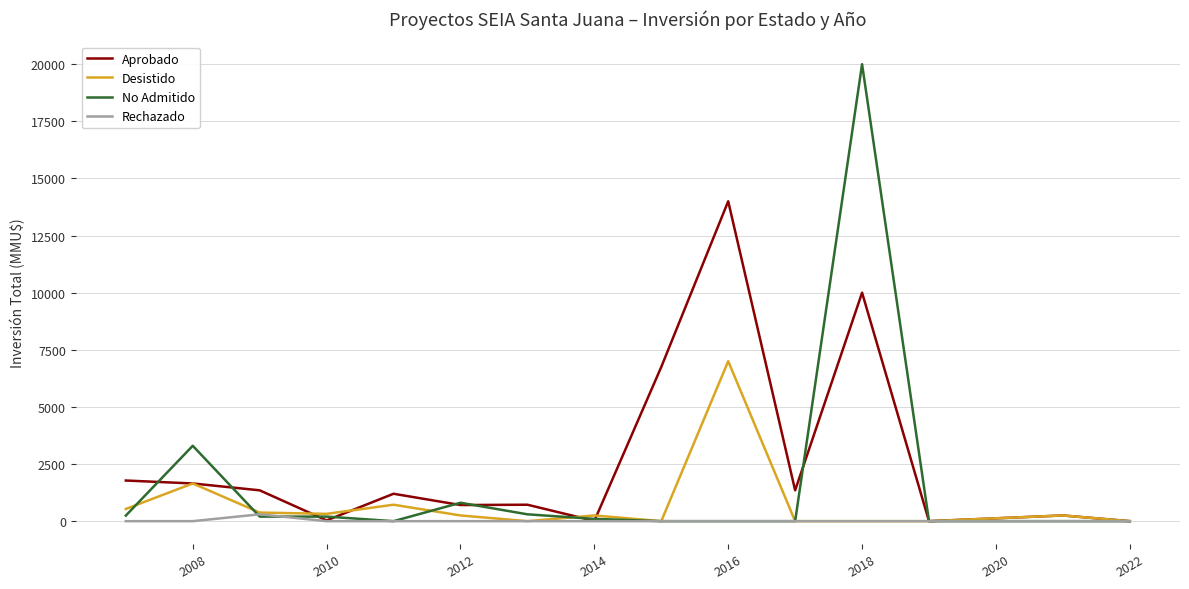

In Desistido, how many points are higher than both neighbors (excluding endpoints)?

5